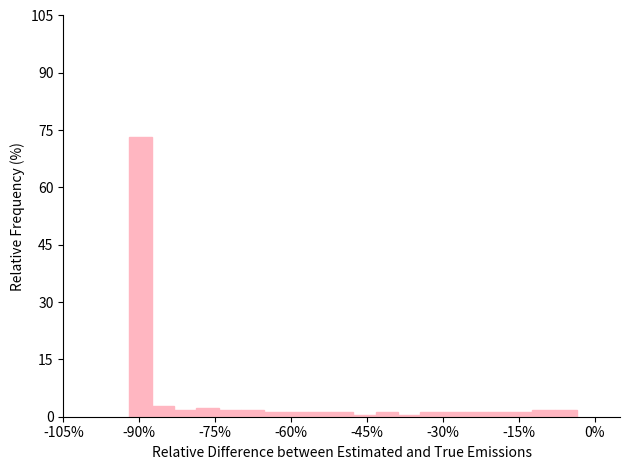

Around what value on the x-axis is the tallest bar? Give the approximate position of its centre, as read against the axis.

-90